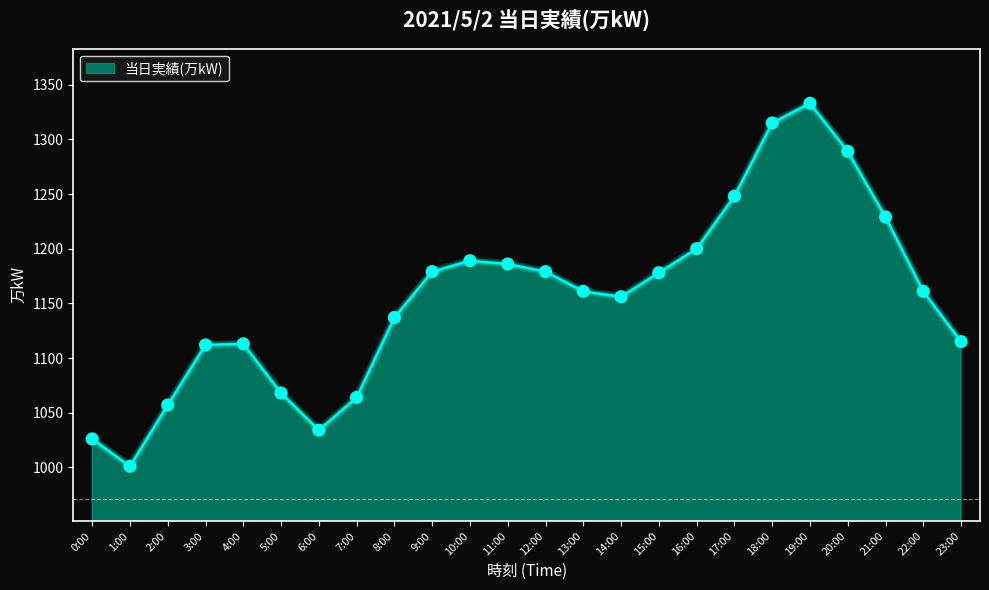

What is the ratio of the value at 9:00 to the value at 8:00?

1.0